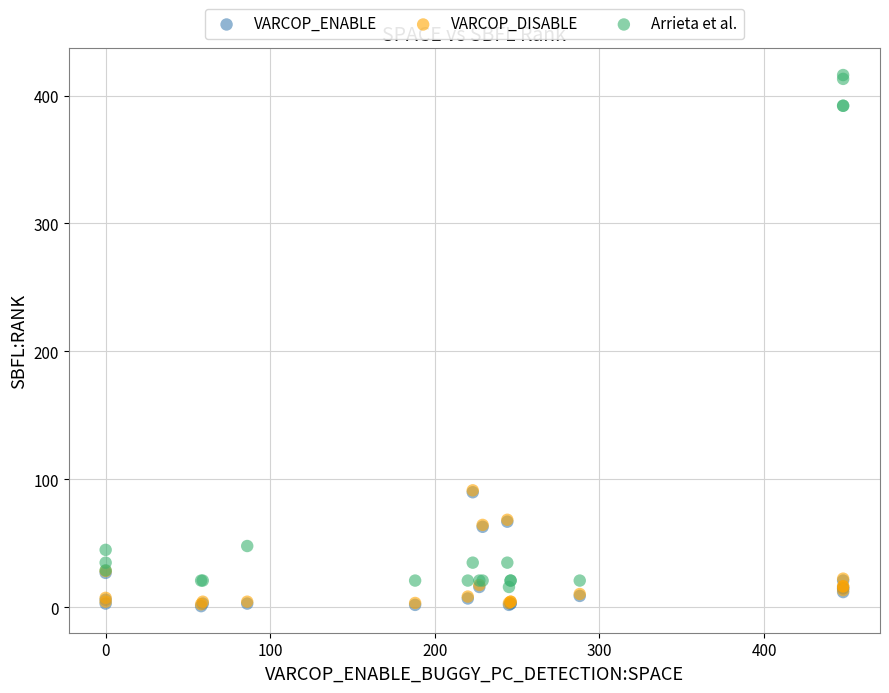

What are all the series names shown in the legend?

VARCOP_ENABLE, VARCOP_DISABLE, Arrieta et al.